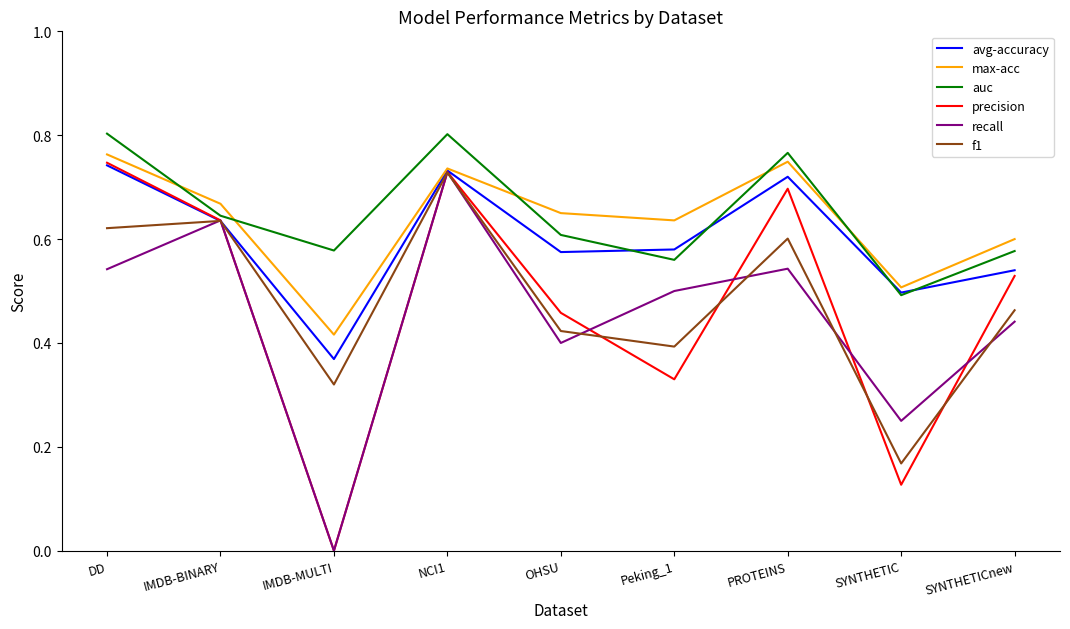

Which series has the largest total across all categories?

auc